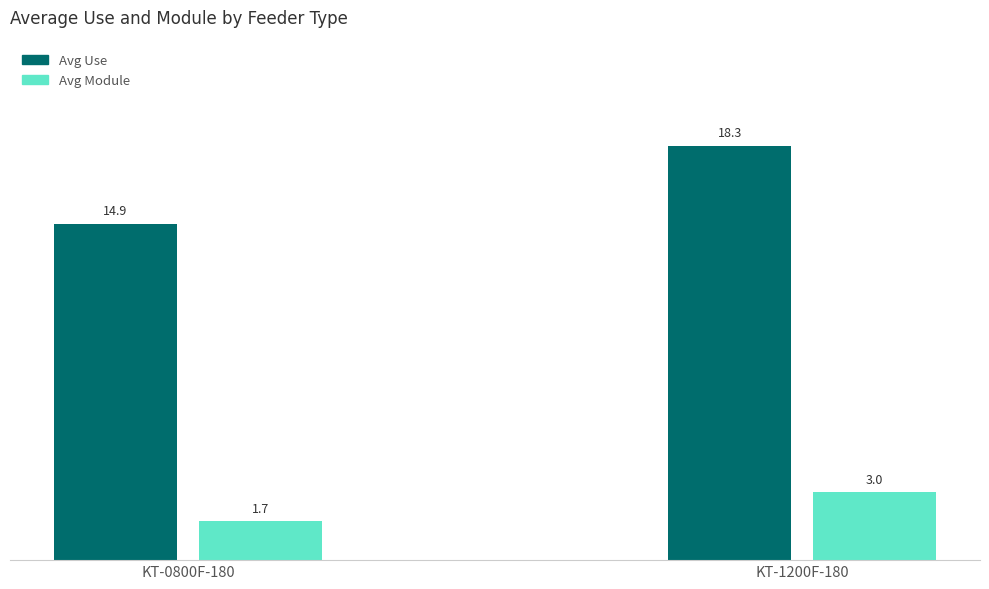

Which label corresponds to the smallest value in the chart?

KT-0800F-180